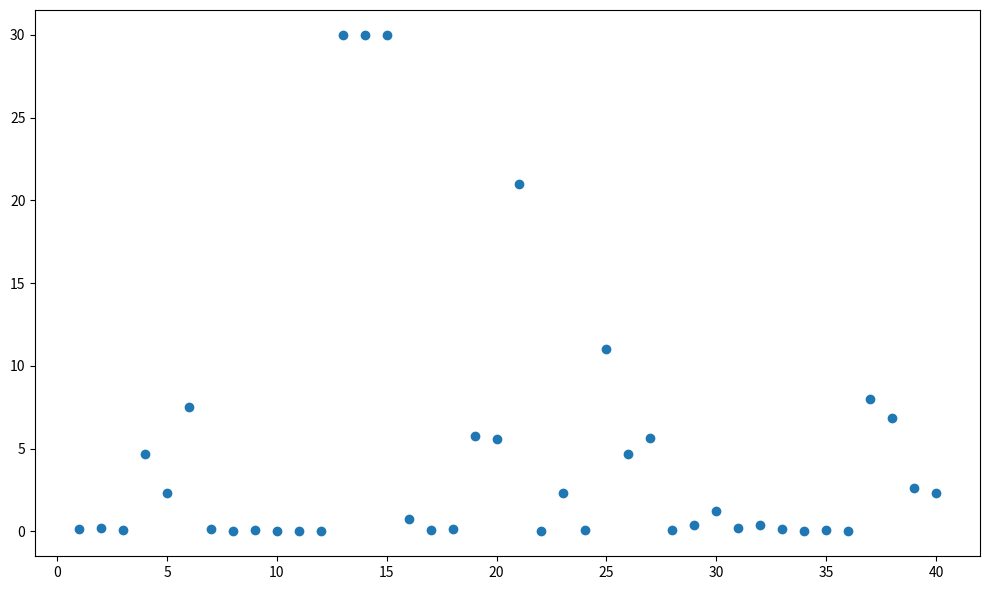

What is the range of X values (max minus min)?

39.0